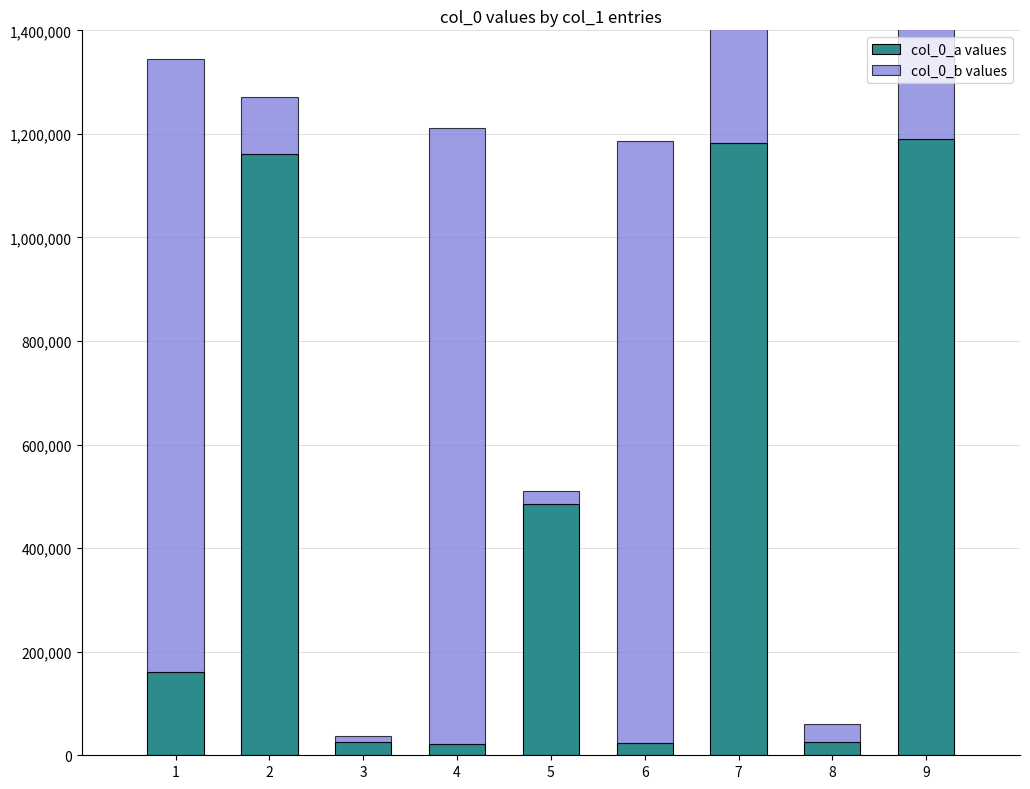

The value of col_0_b at 9 is 2087515. True or false?

False